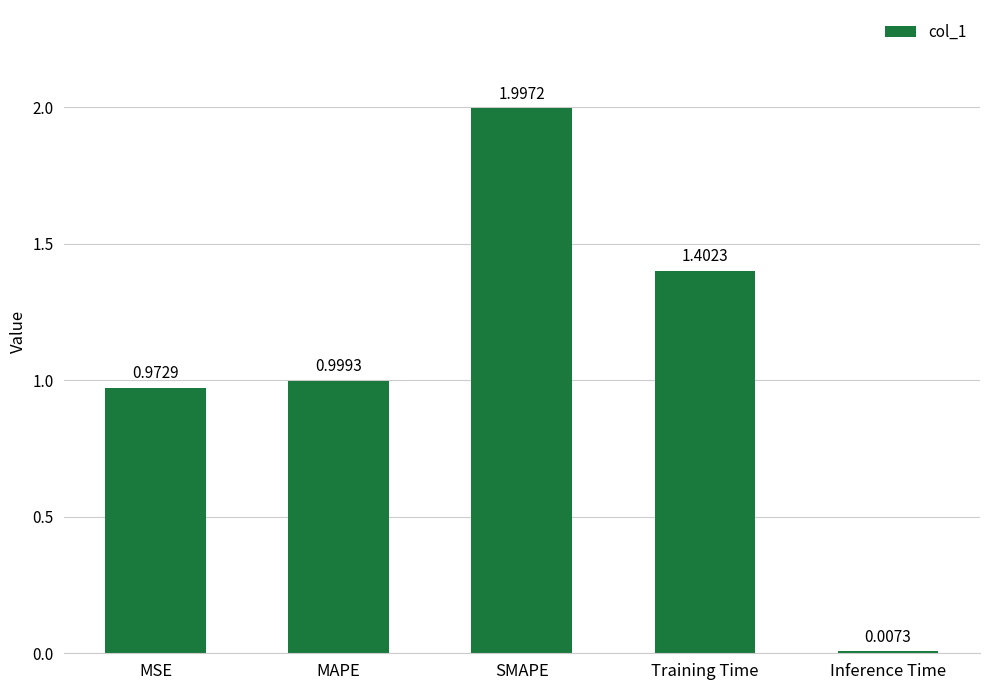

Rank the categories by value from highest to lowest.

SMAPE, Training Time, MAPE, MSE, Inference Time